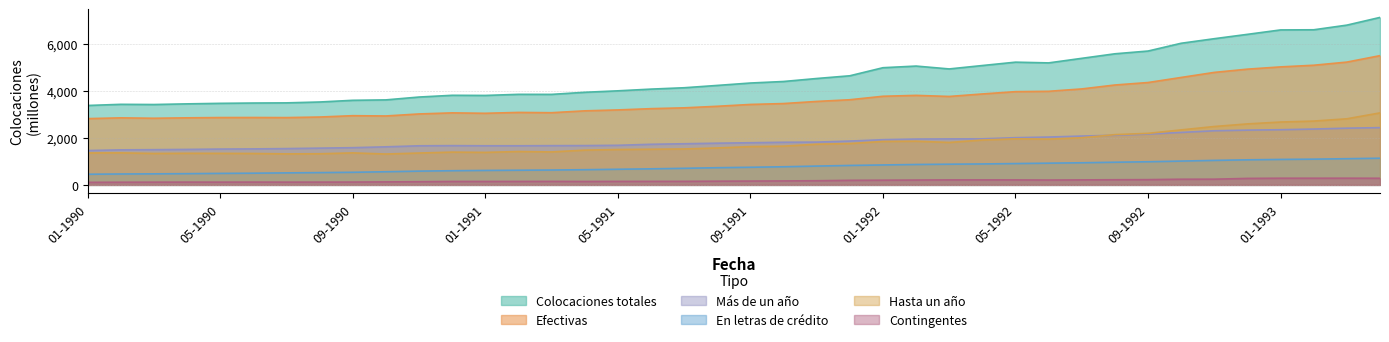

True or false: Efectivas and Colocaciones totales en moneda nacional cross at least once.

False